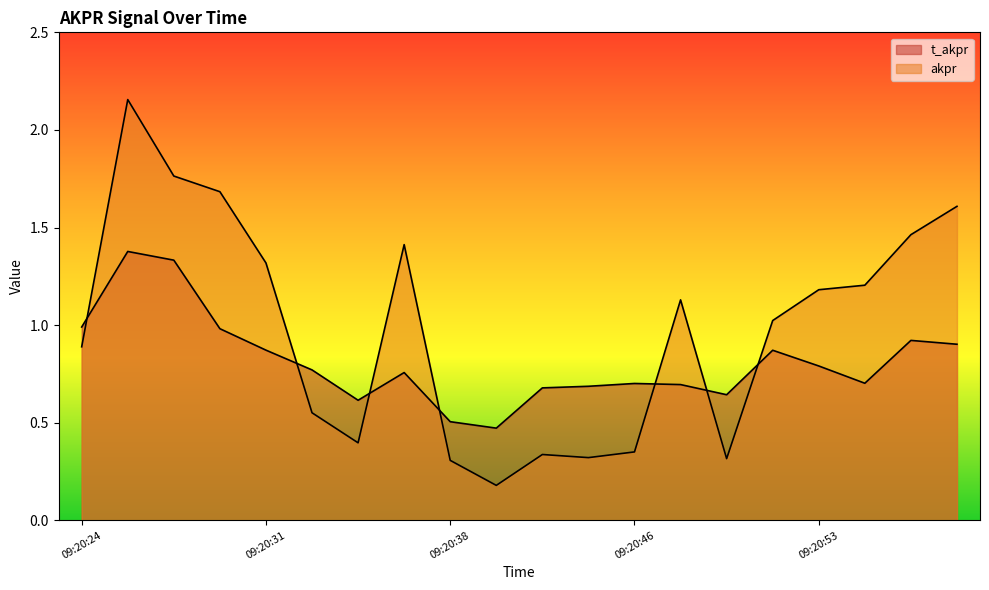

Rank the categories by akpr value from highest to lowest.

09:20:25, 09:20:27, 09:20:29, 09:20:58, 09:20:57, 09:20:37, 09:20:31, 09:20:55, 09:20:53, 09:20:47, 09:20:51, 09:20:24, 09:20:33, 09:20:35, 09:20:46, 09:20:42, 09:20:44, 09:20:49, 09:20:38, 09:20:40